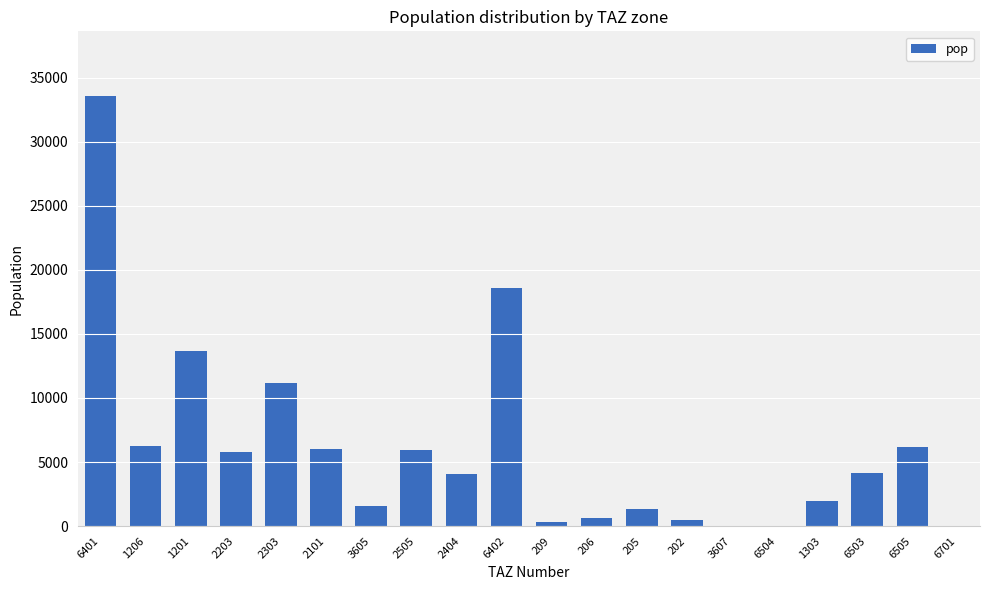

What is the change in value from 209 to 205?

+979.8